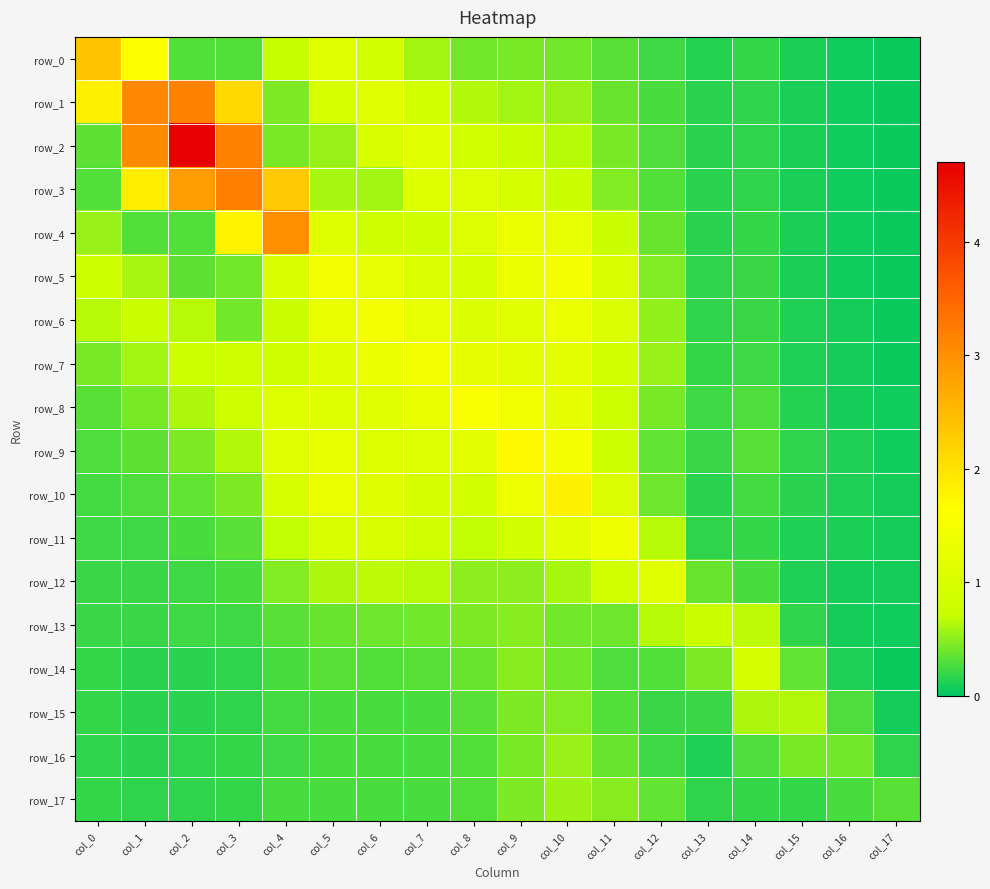

At which label does row_9 reach its minimum?

col_17